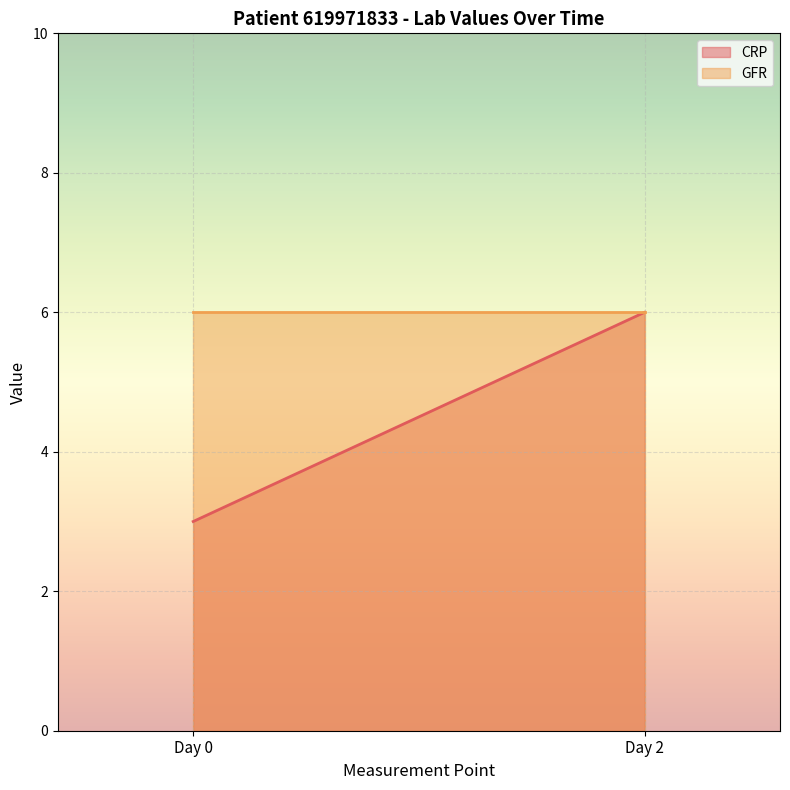

Reading left to right, what are all the values shown in this chart?

CRP: 3	6
GFR: 6	6